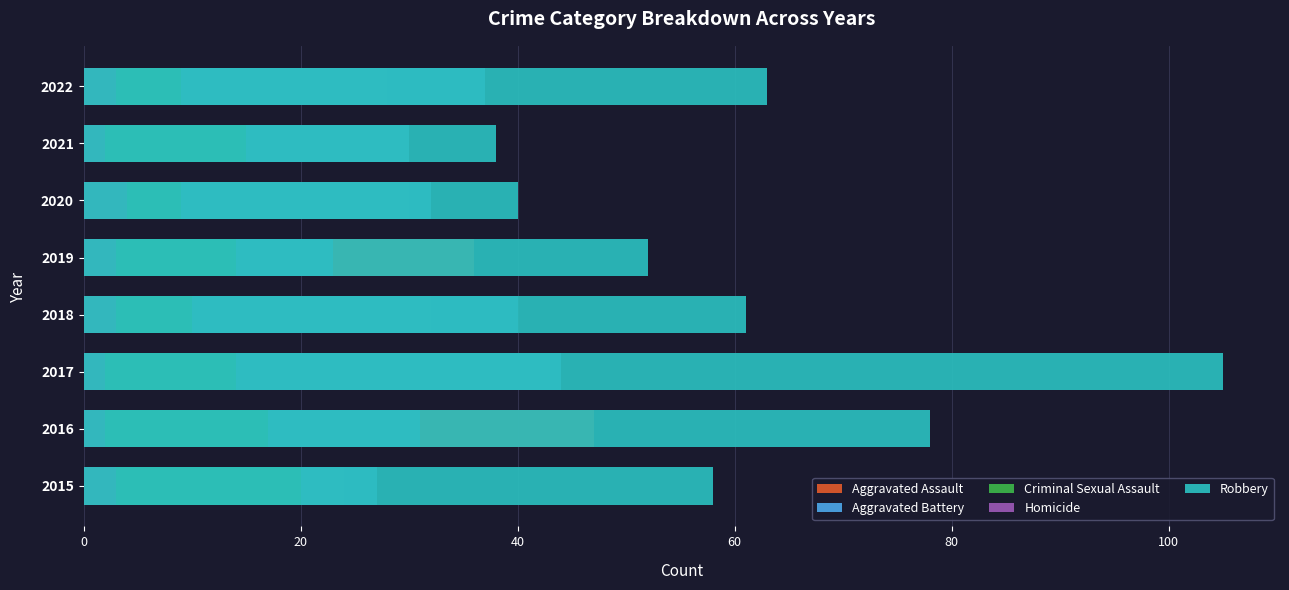

How many values in the Criminal Sexual Assault series exceed 14?

3